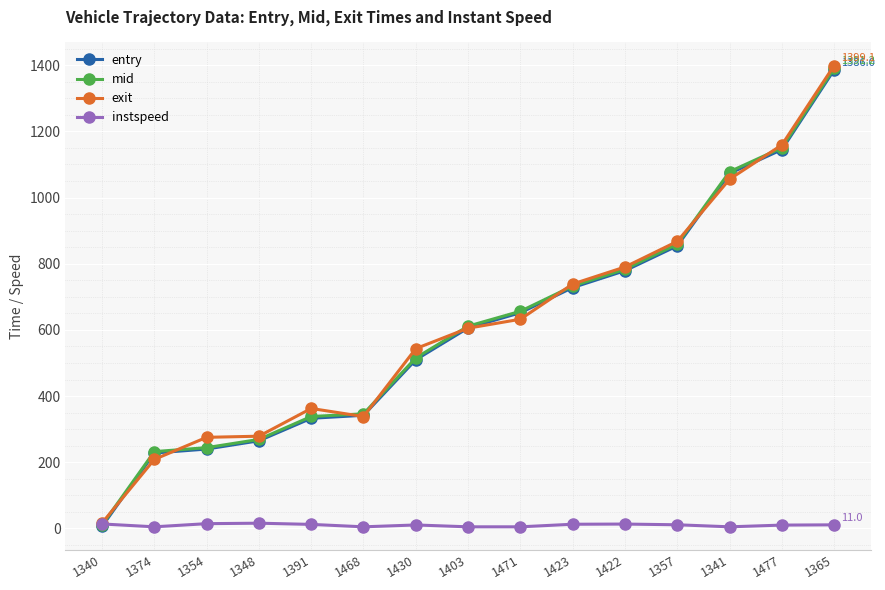

How many data points in instspeed are above 10?

10